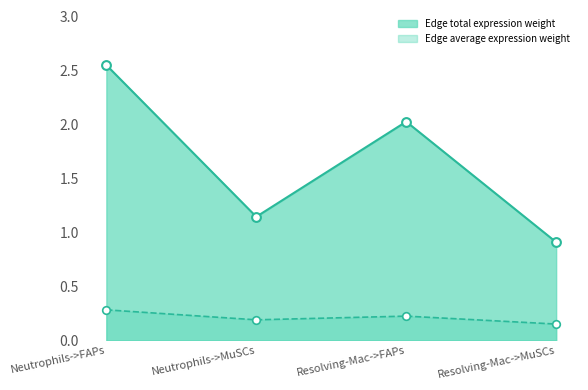

What are all the series names shown in the legend?

Edge total expression weight, Edge average expression weight